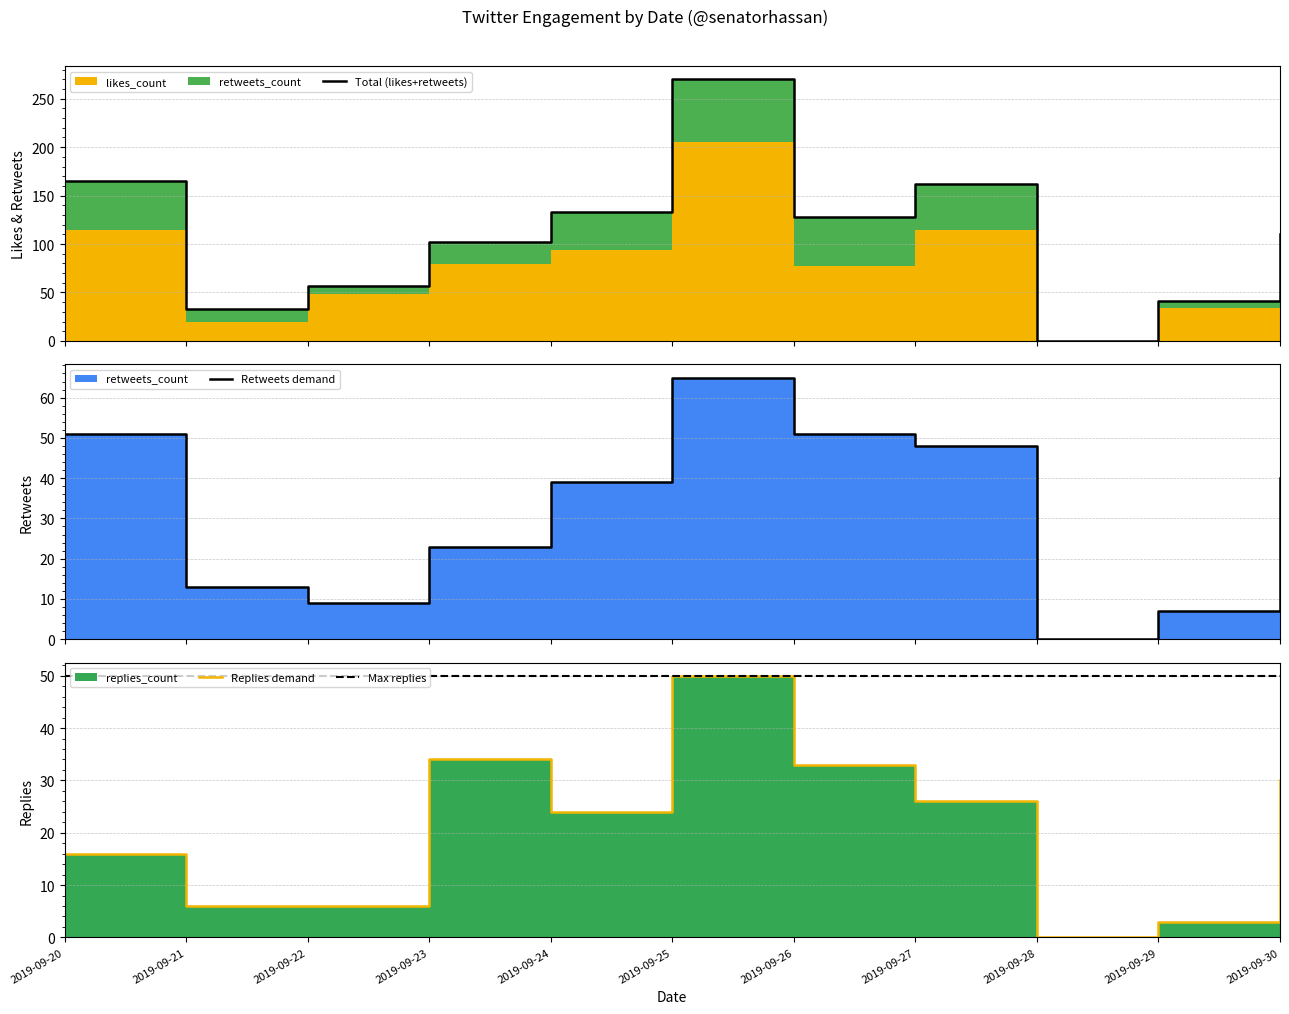

Is it true that replies_count equals 13 at 2019-09-24?

False